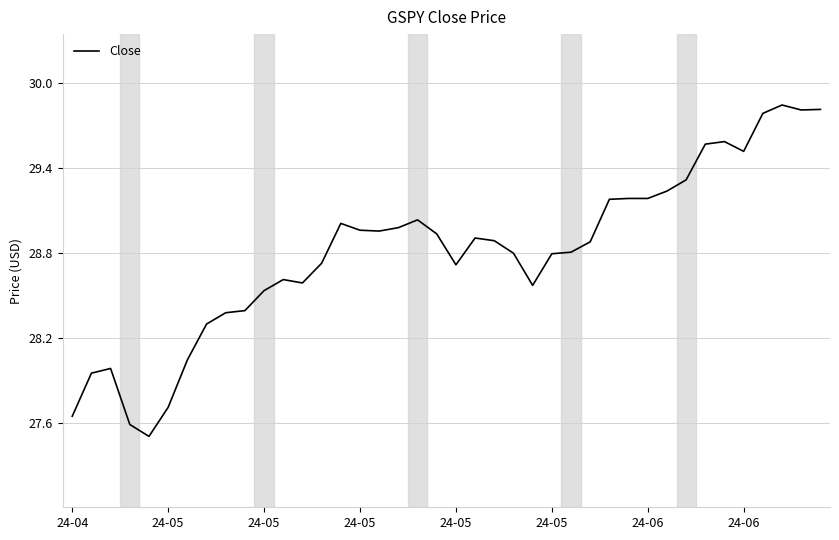

What is the smallest value displayed?

27.5